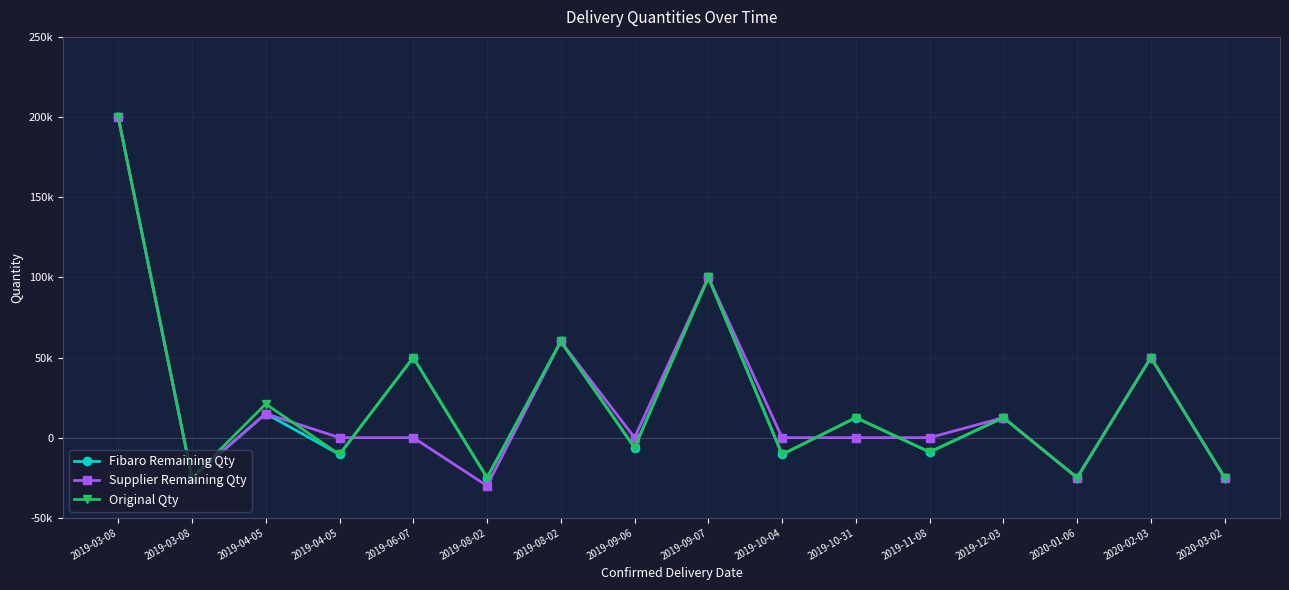

The Fibaro Remaining Qty series shows -10500 at 2019-04-05. True or false?

True